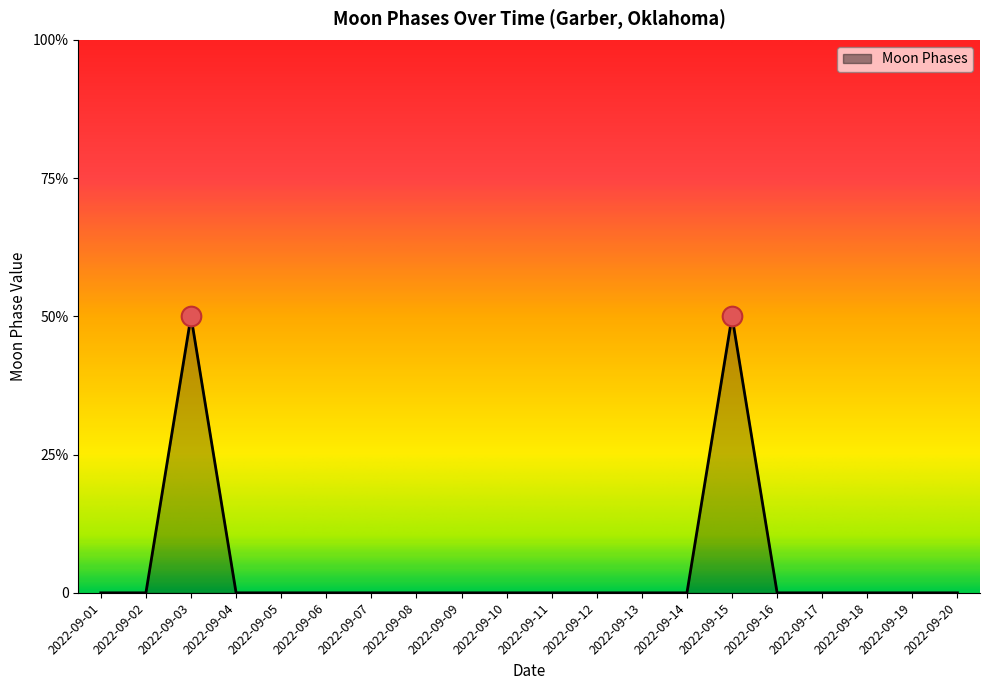

Does the chart have visible grid lines?

No